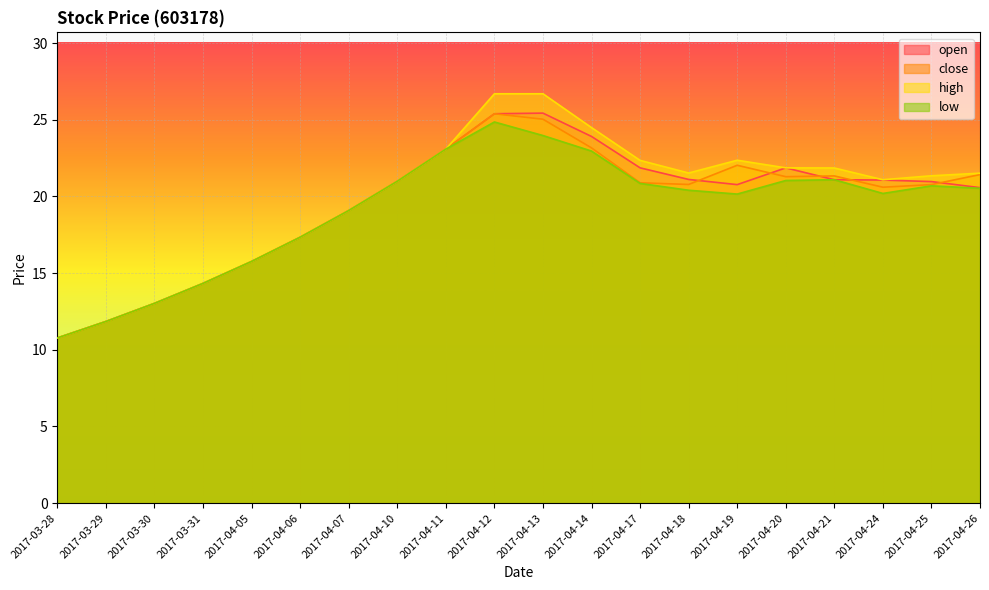

Between 2017-04-06 and 2017-04-18, which series saw the biggest shift?

high